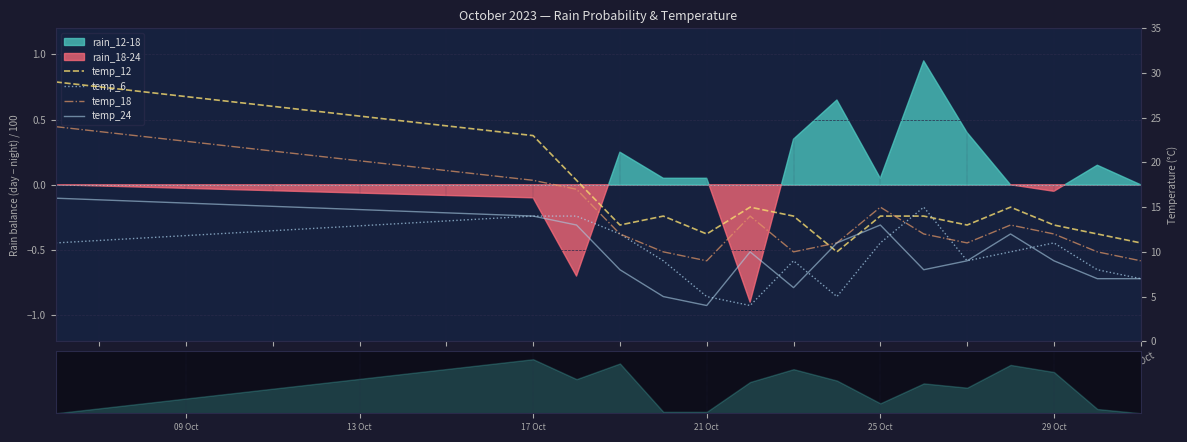

True or false: temp_12 and temp_18 cross at least once.

True